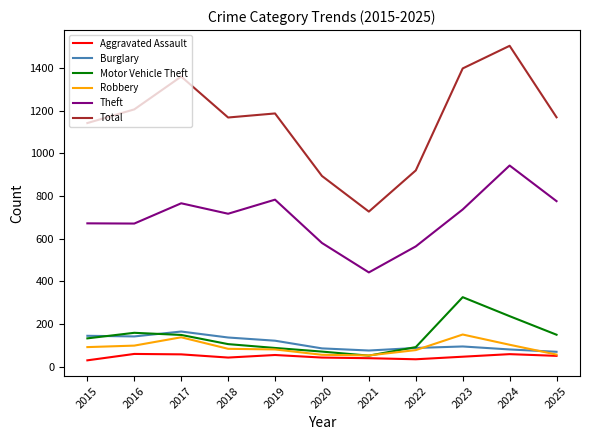

Is it true that Total equals 1474 at 2022?

False